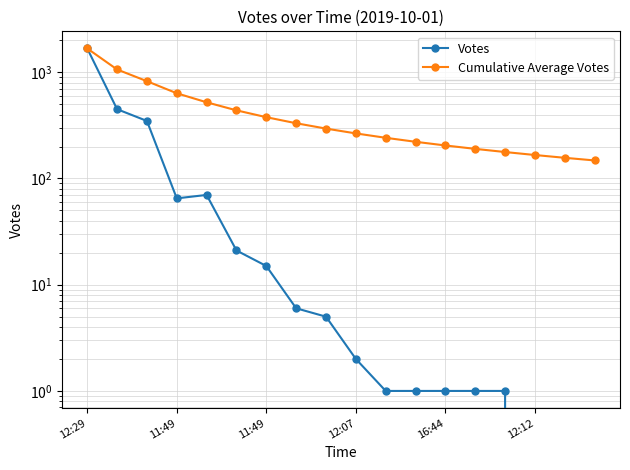

Which series has the largest range (max minus min)?

Votes